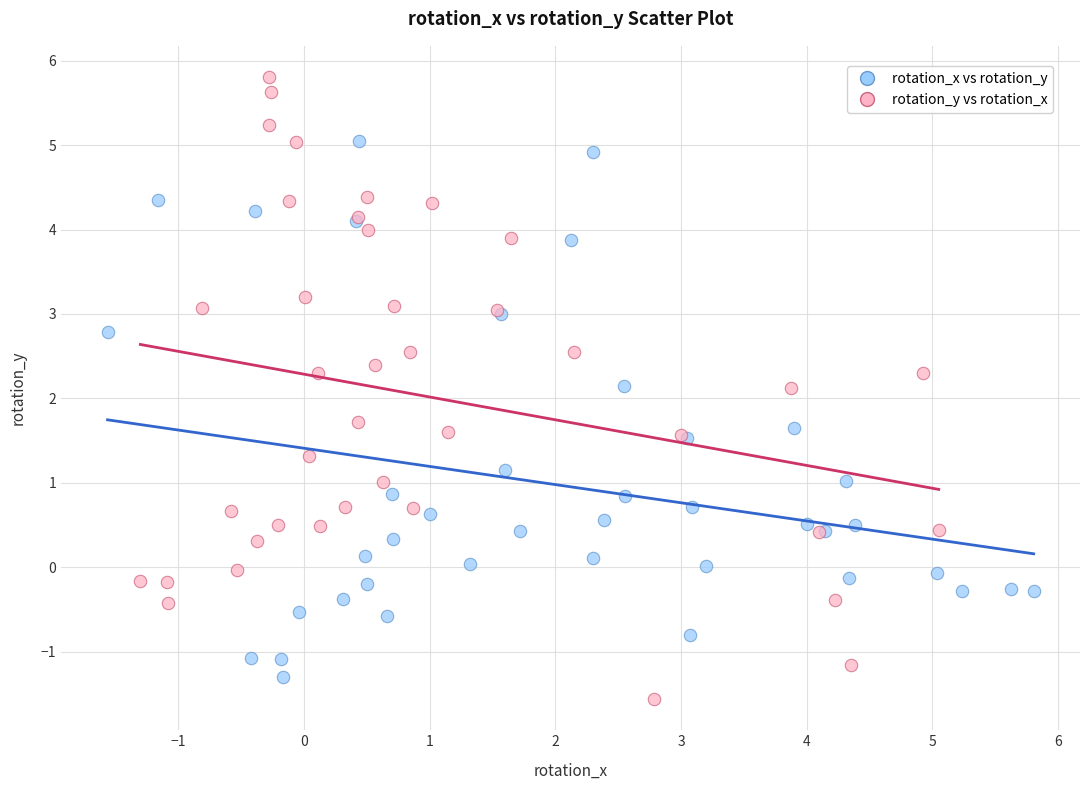

What are all the series names shown in the legend?

rotation_x vs rotation_y, rotation_y vs rotation_x